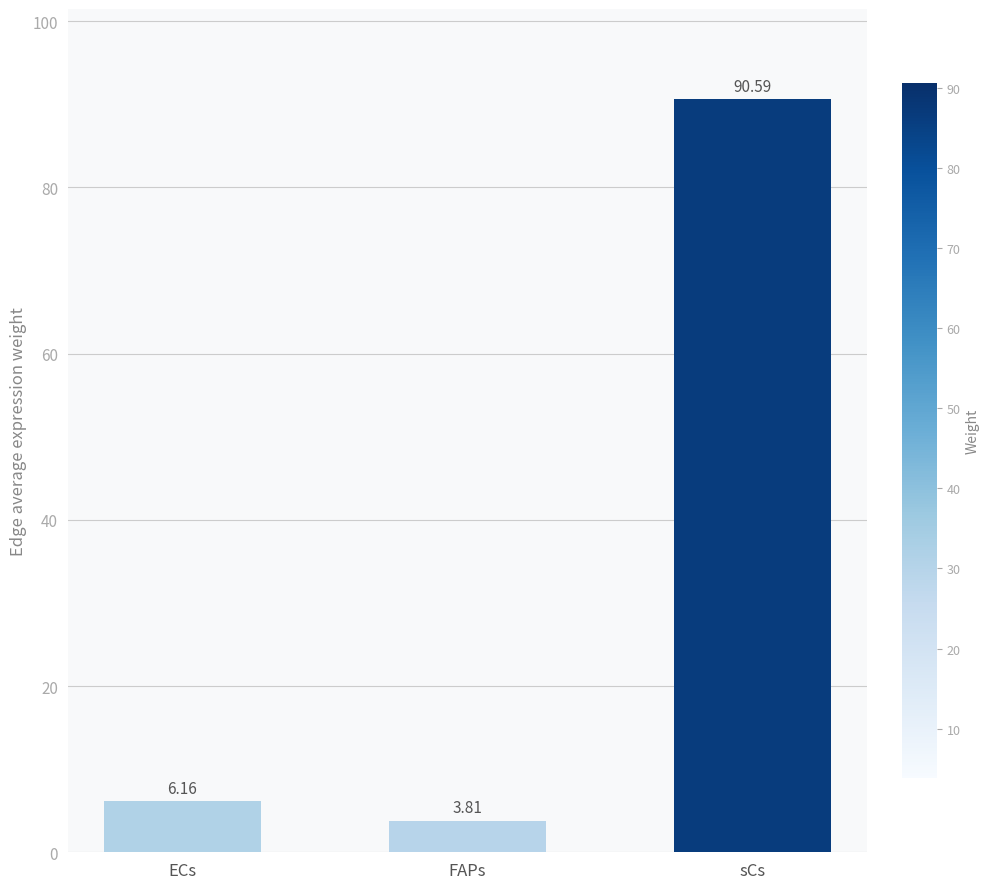

Are the bars horizontal?

No